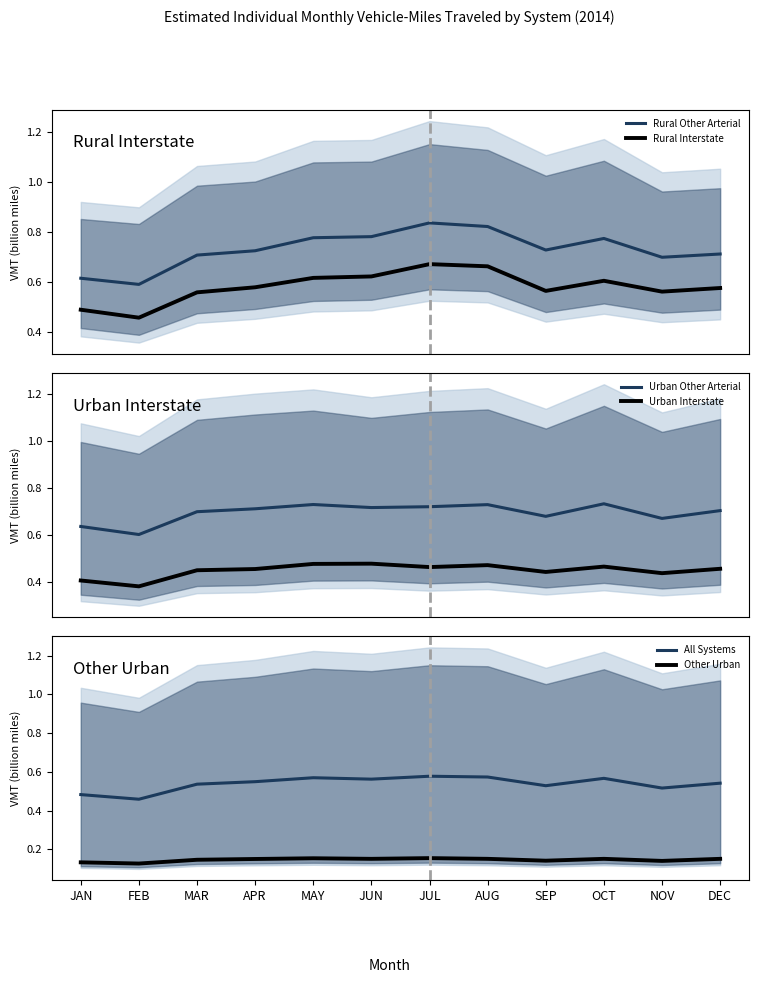

What is the sum of all Rural Interstate values?

7.0